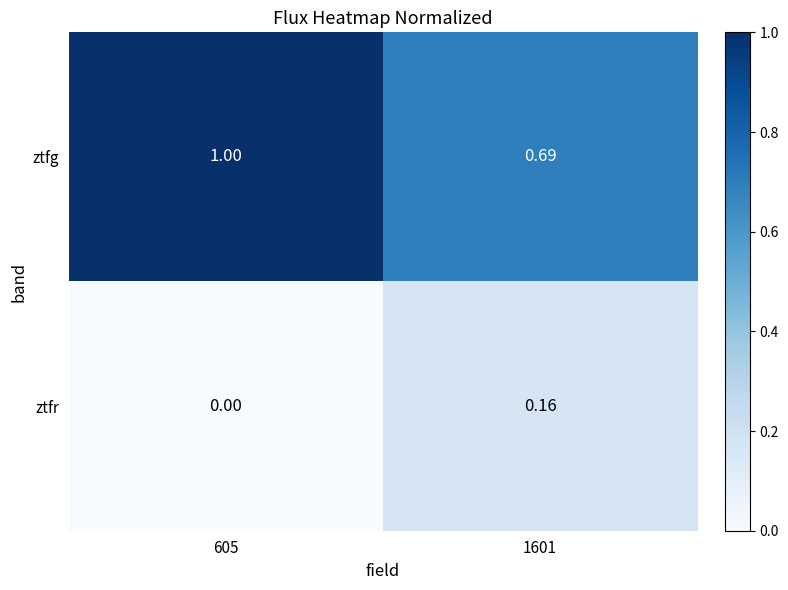

Rank the series by their maximum value, from lowest to highest.

ztfr, ztfg